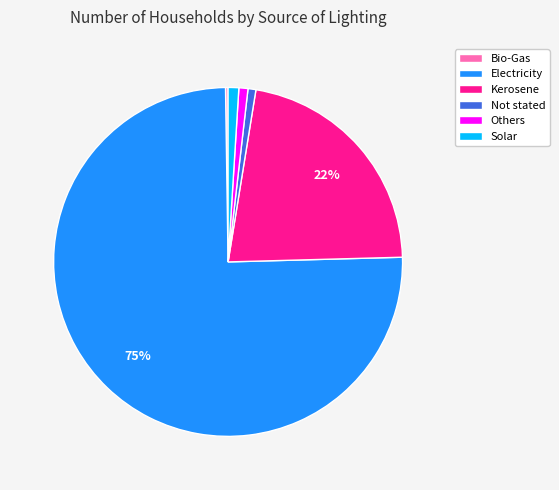

Which slice is the largest?

Electricity